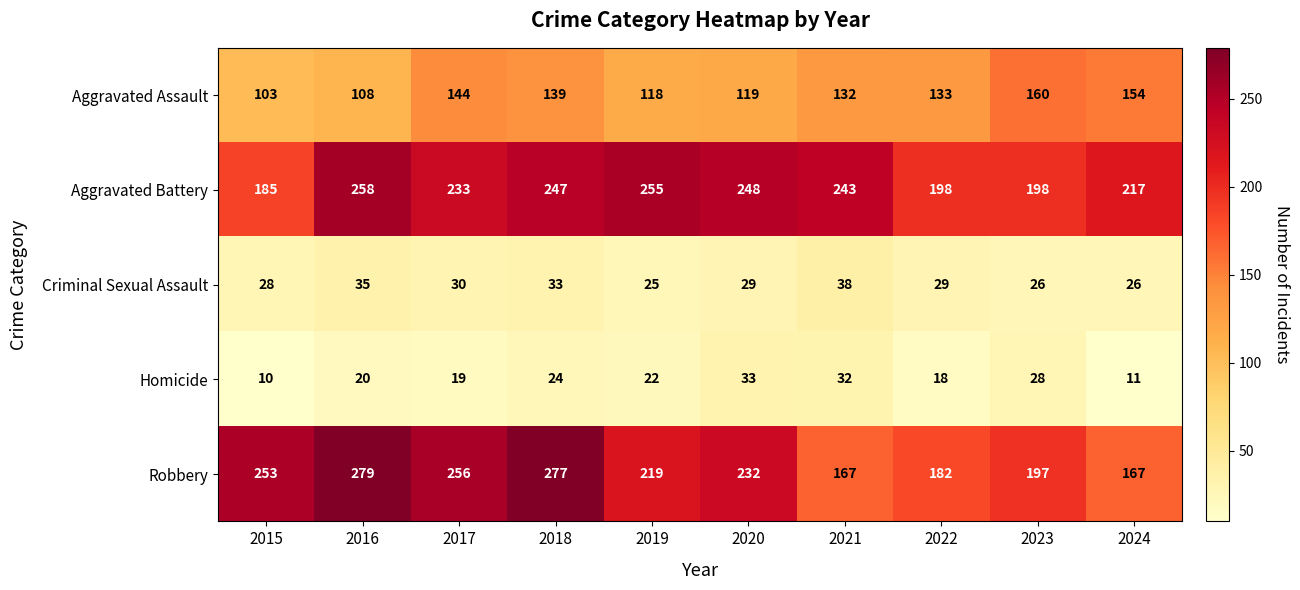

How many distinct data groups are displayed?

5